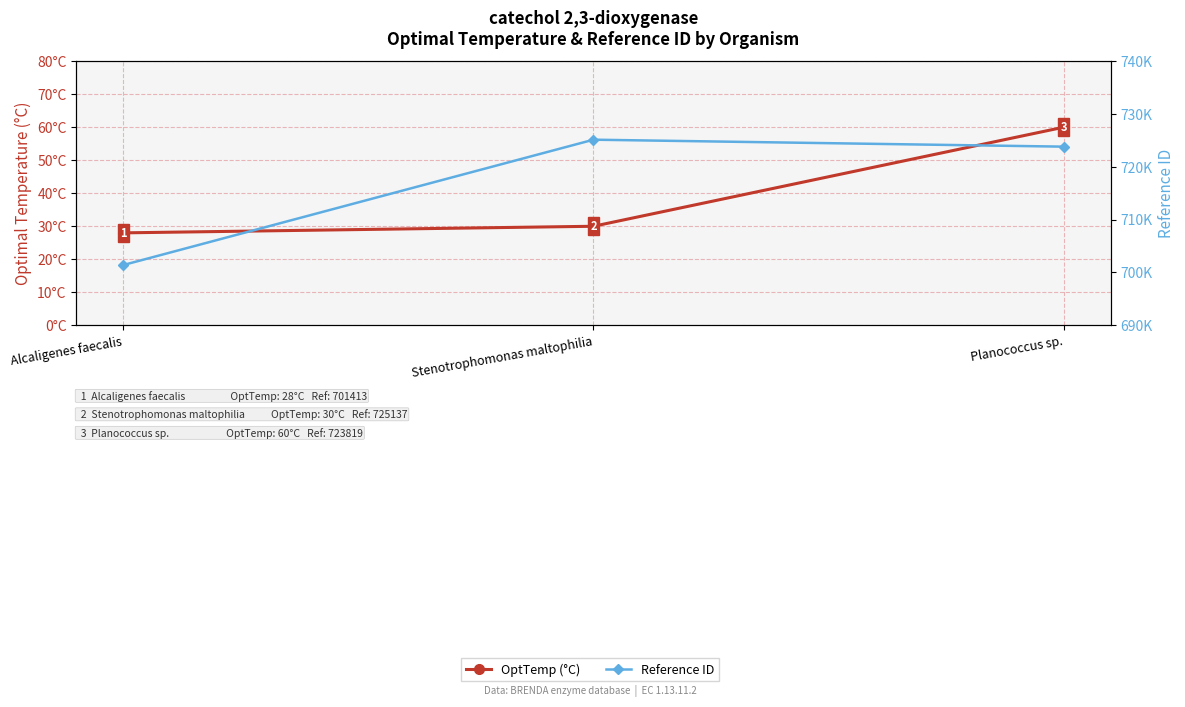

At which category is the sum across all series the highest?

Stenotrophomonas maltophilia